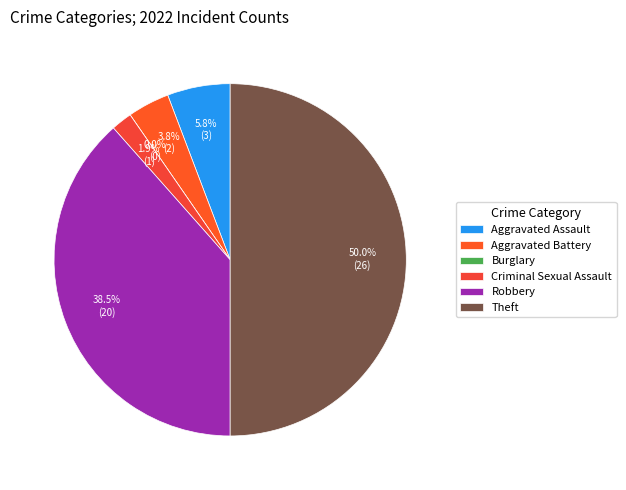

To the nearest percent, what portion does Robbery represent?

38%